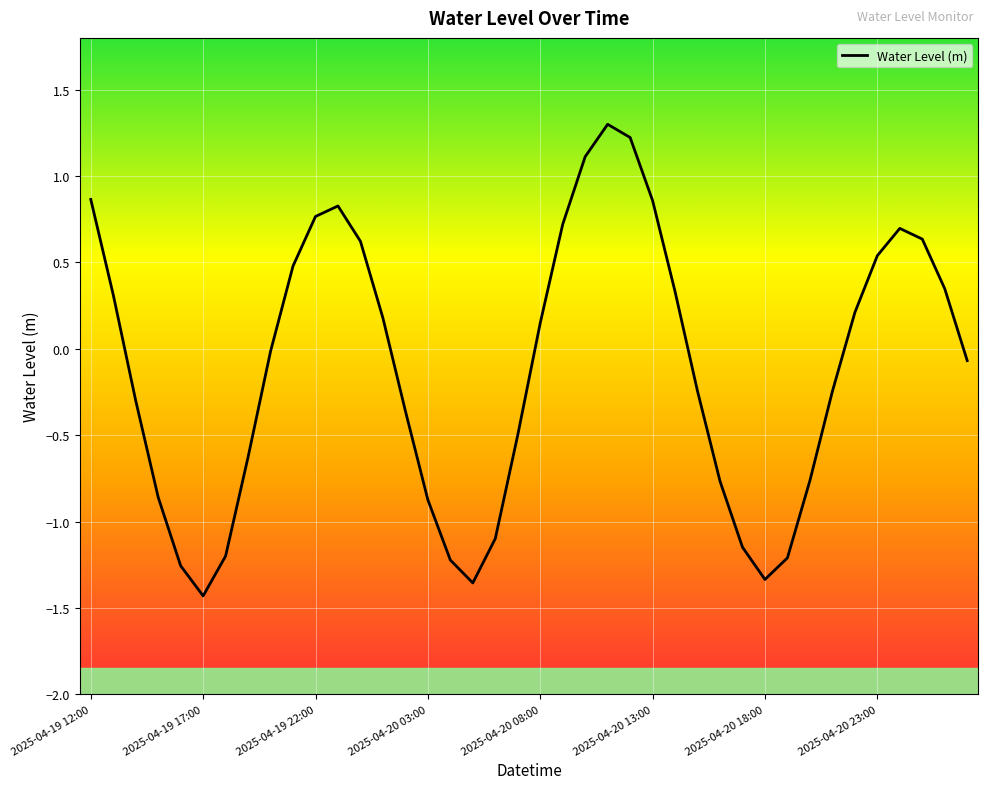

How many series are shown in this chart?

1